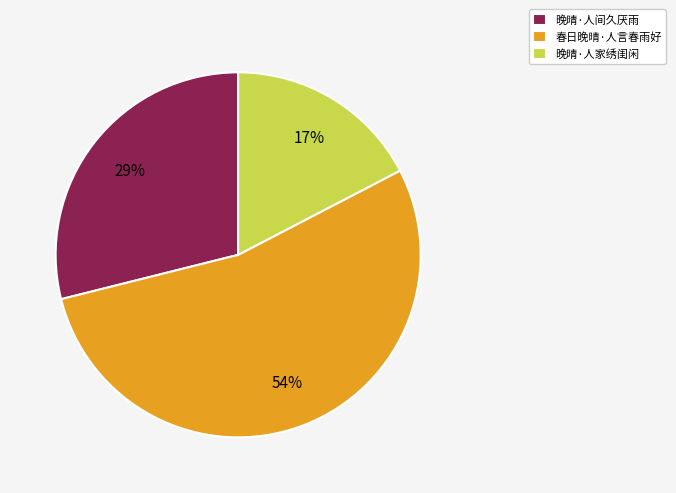

Which has a higher value, 晚晴·人家绣闺闲 or 春日晚晴·人言春雨好?

春日晚晴·人言春雨好